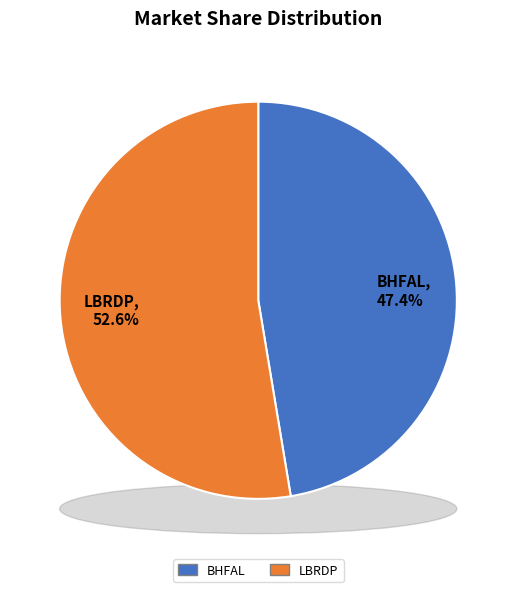

To the nearest percent, what is the combined percentage of LBRDP and BHFAL?

100%